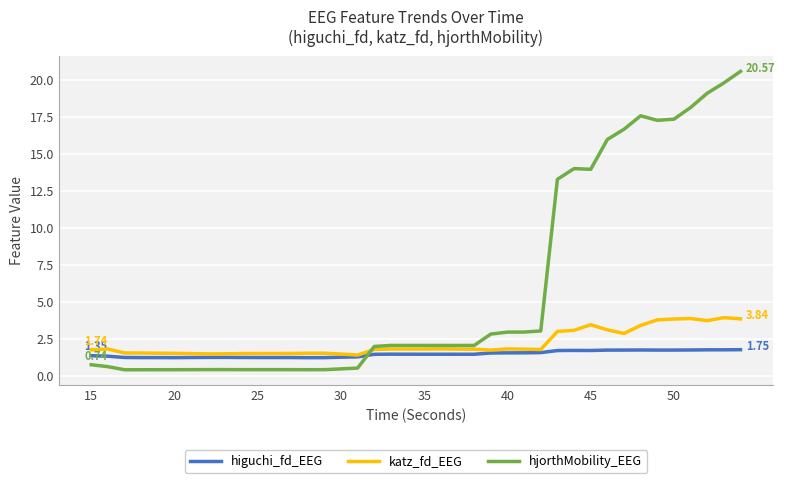

Rank the series by their maximum value, from lowest to highest.

higuchi_fd_EEG, katz_fd_EEG, hjorthMobility_EEG